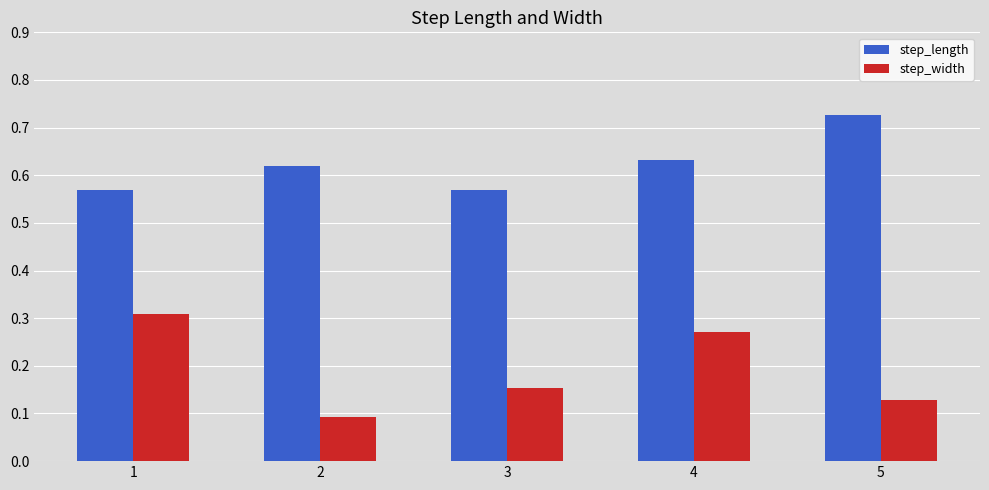

At which label does step_width reach its peak?

1